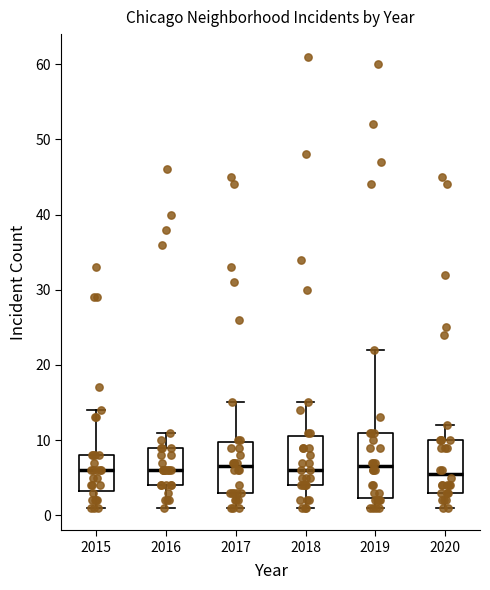

Which box is the tallest, from its lower edge to its upper edge?

2019